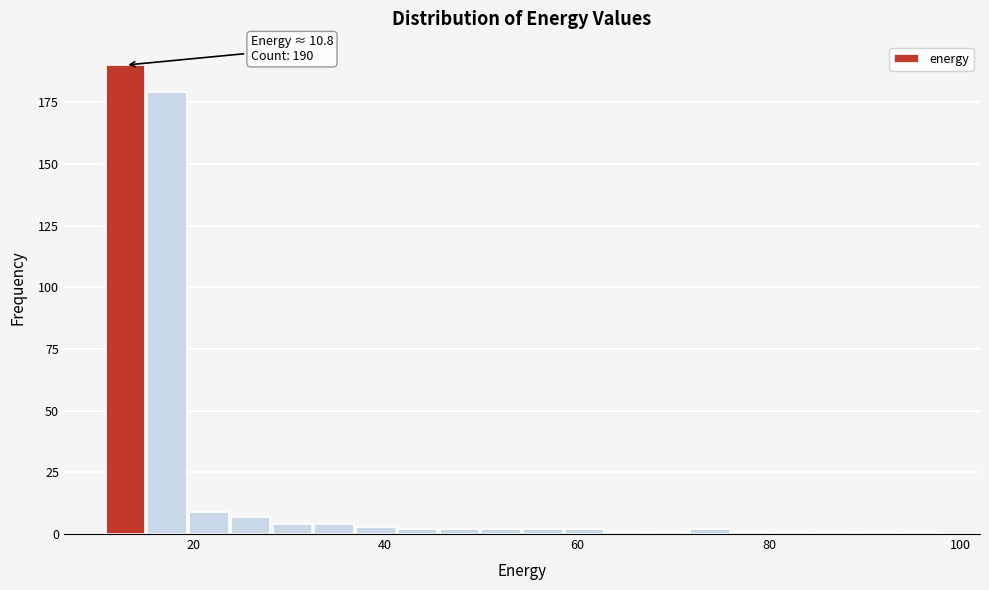

Read against the x-axis, roughly where is the centre of the tallest bar?

12